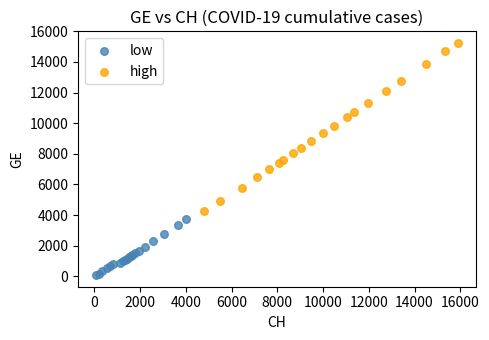

What are all the series names shown in the legend?

low, high